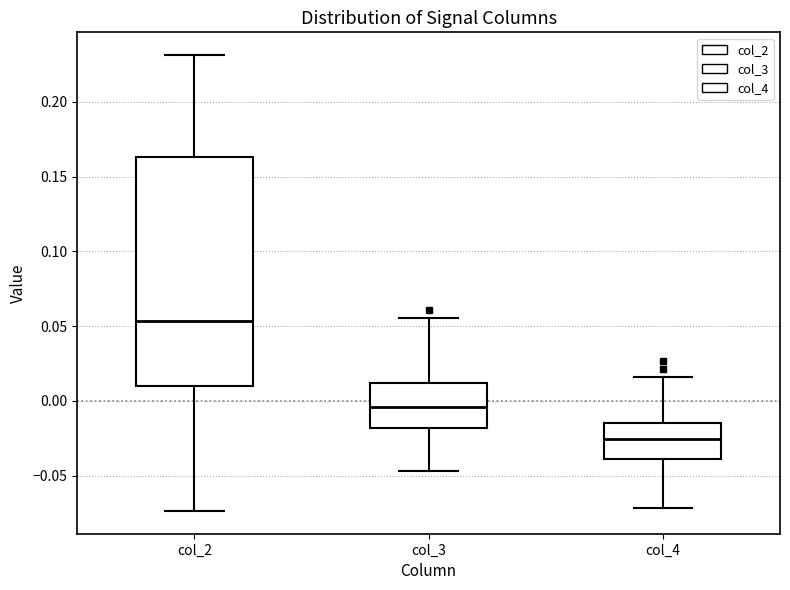

Comparing the boxes themselves (not the whiskers), which one is the tallest?

col_2